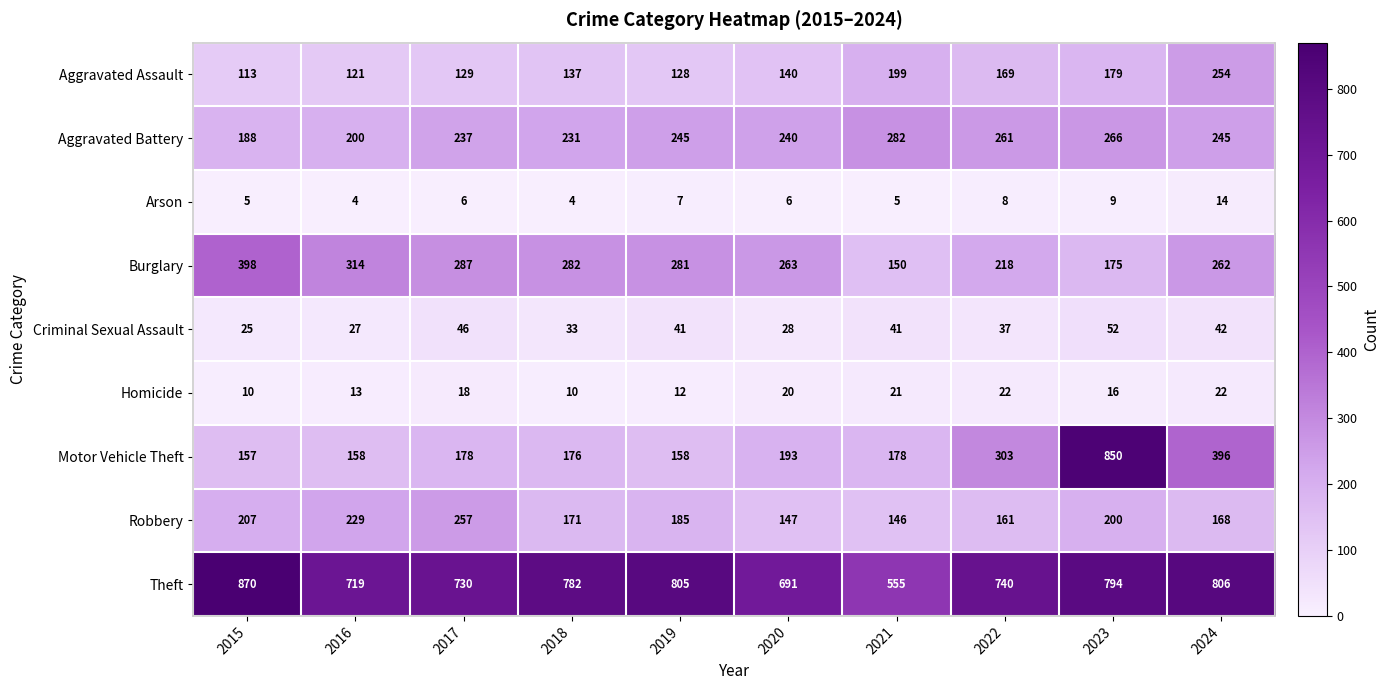

Where is Aggravated Battery nearest to the value 235?

2017